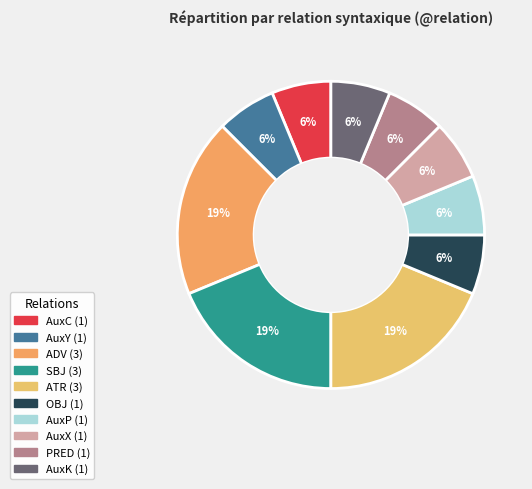

Is it true that SBJ is 33% of the pie?

False